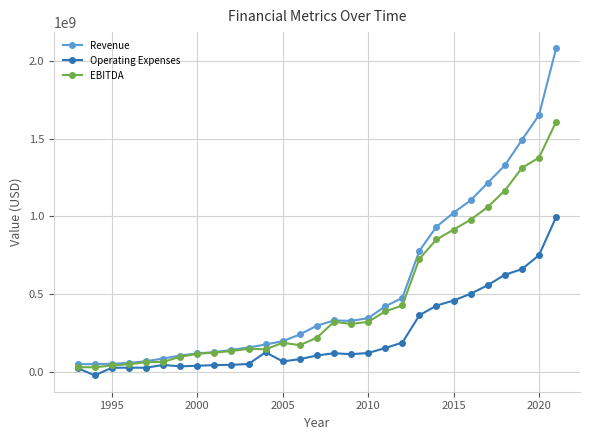

Which series has the widest spread of values?

Revenue